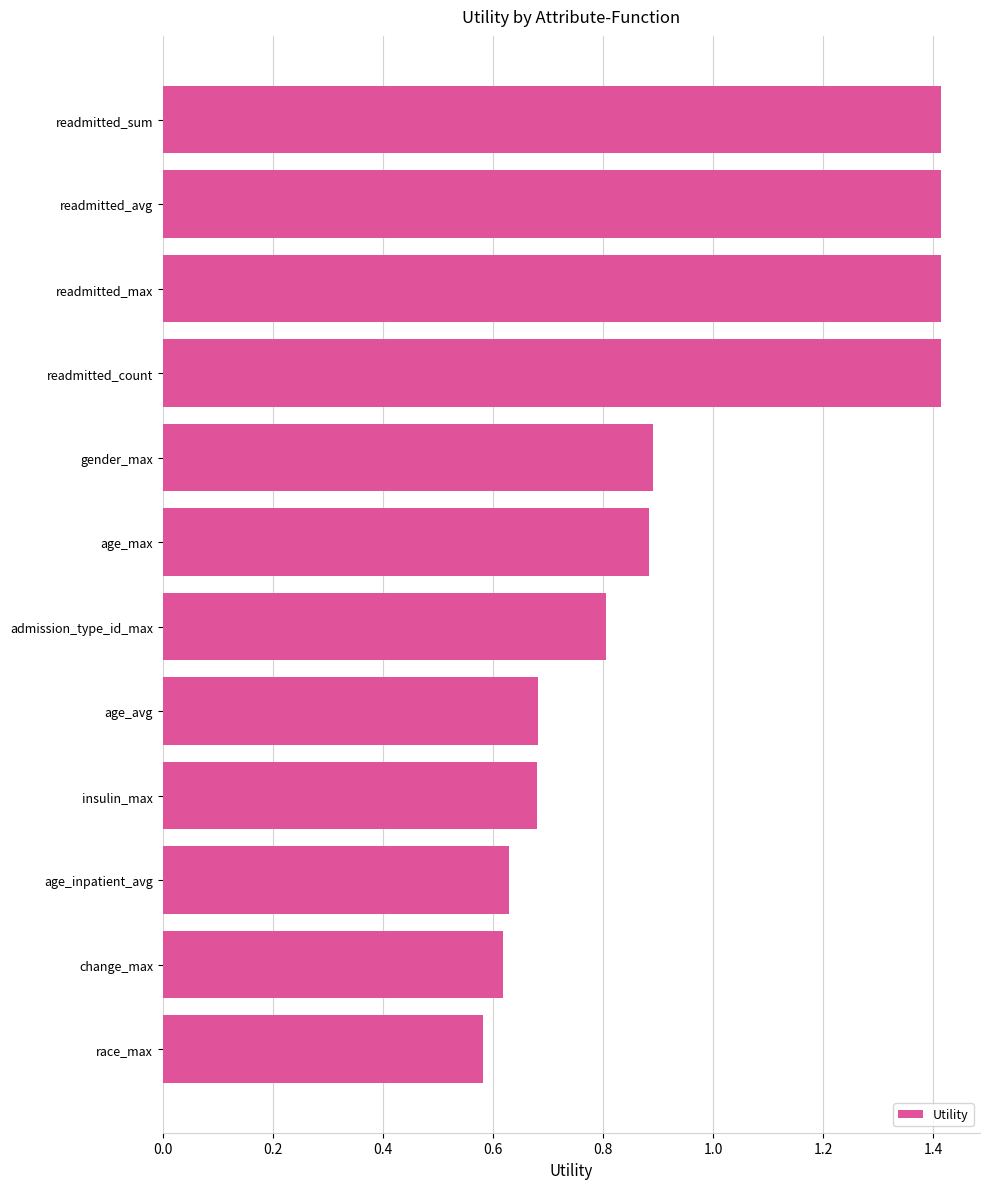

Which has a higher value, readmitted_max or race_max?

readmitted_max